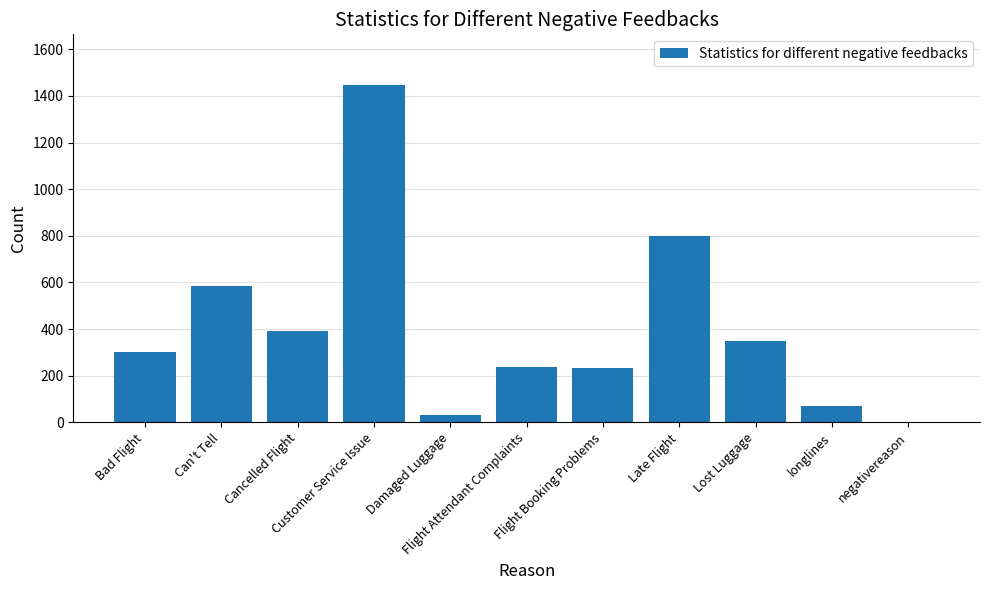

What is the maximum value shown in the chart?

1447